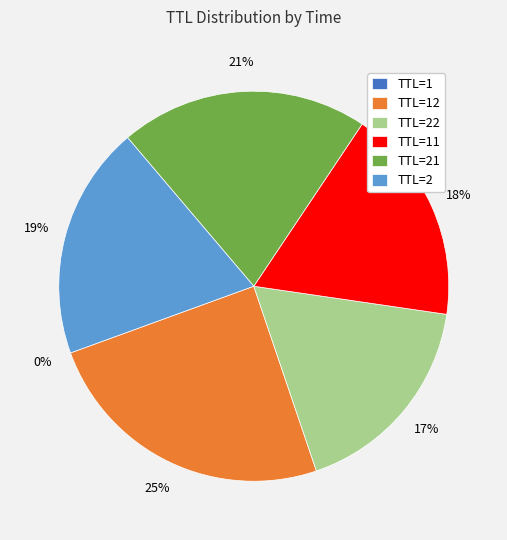

Does TTL=2 represent more than half of the total?

No